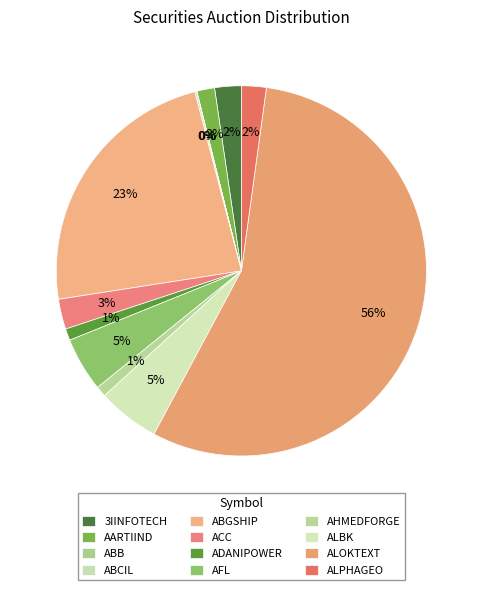

Is the sum of ABB and ABGSHIP greater than half?

No